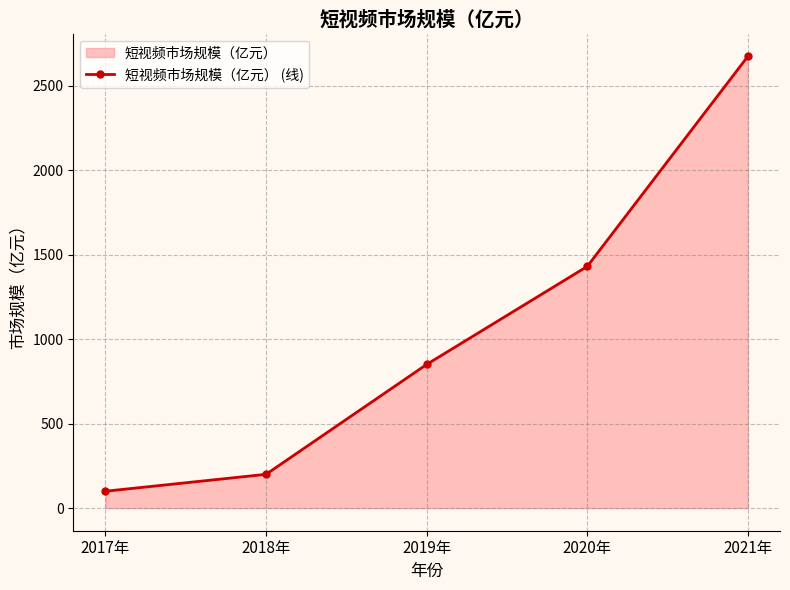

List the labels in order of value, smallest first.

2017年, 2018年, 2019年, 2020年, 2021年